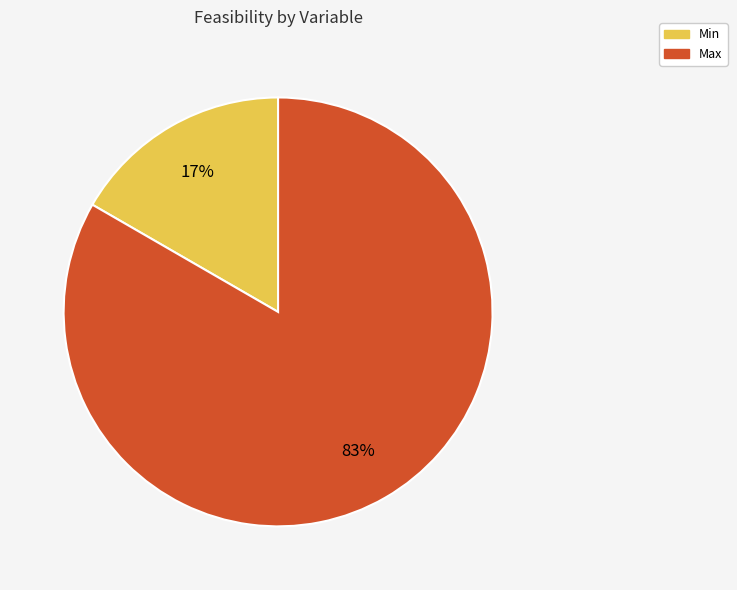

Which has a higher value, Max or Min?

Max